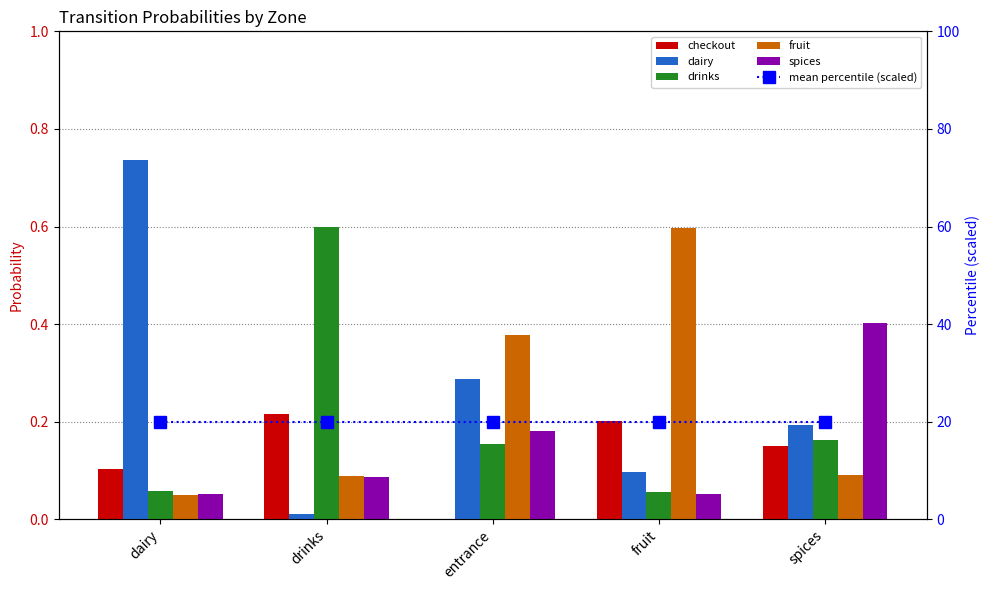

The checkout series shows 0.2 at fruit. True or false?

True